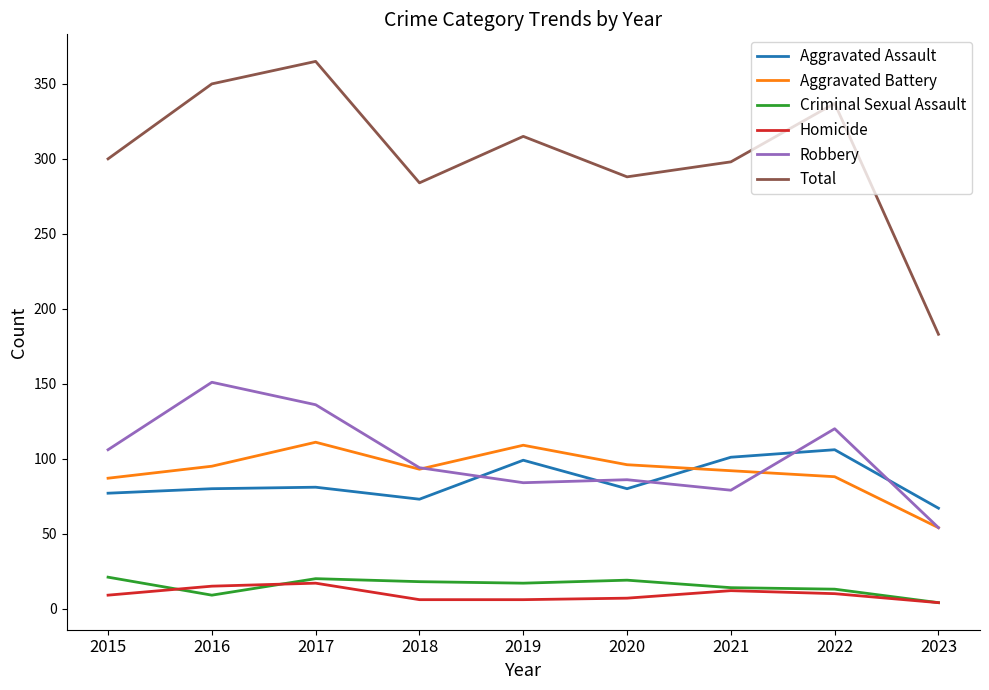

True or false: Aggravated Assault has more than 0 points higher than both neighbors.

True